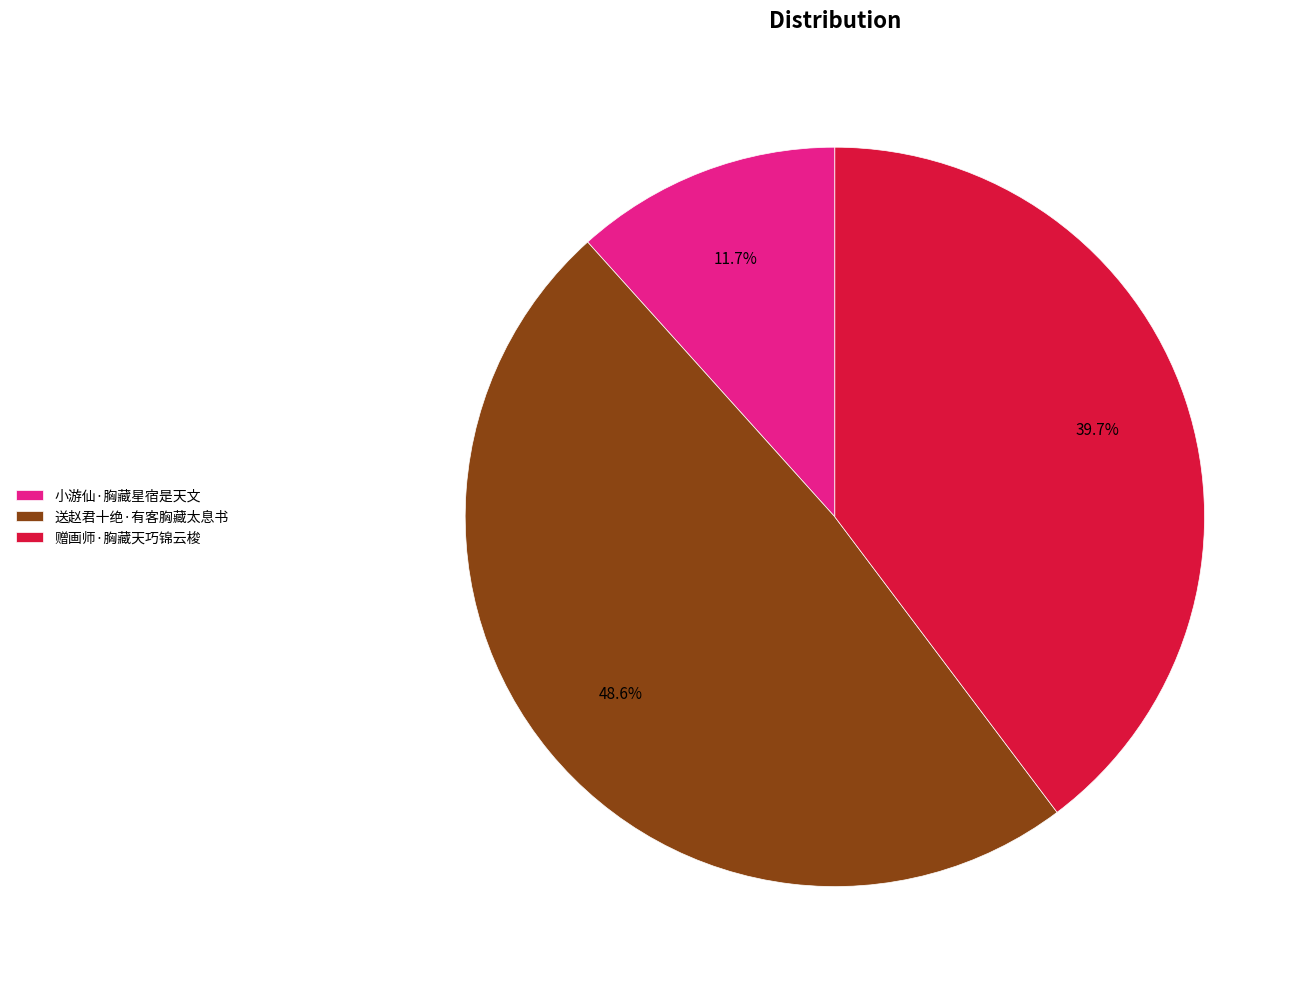

How much of the chart is everything except 小游仙·胸藏星宿是天文?

88.3%